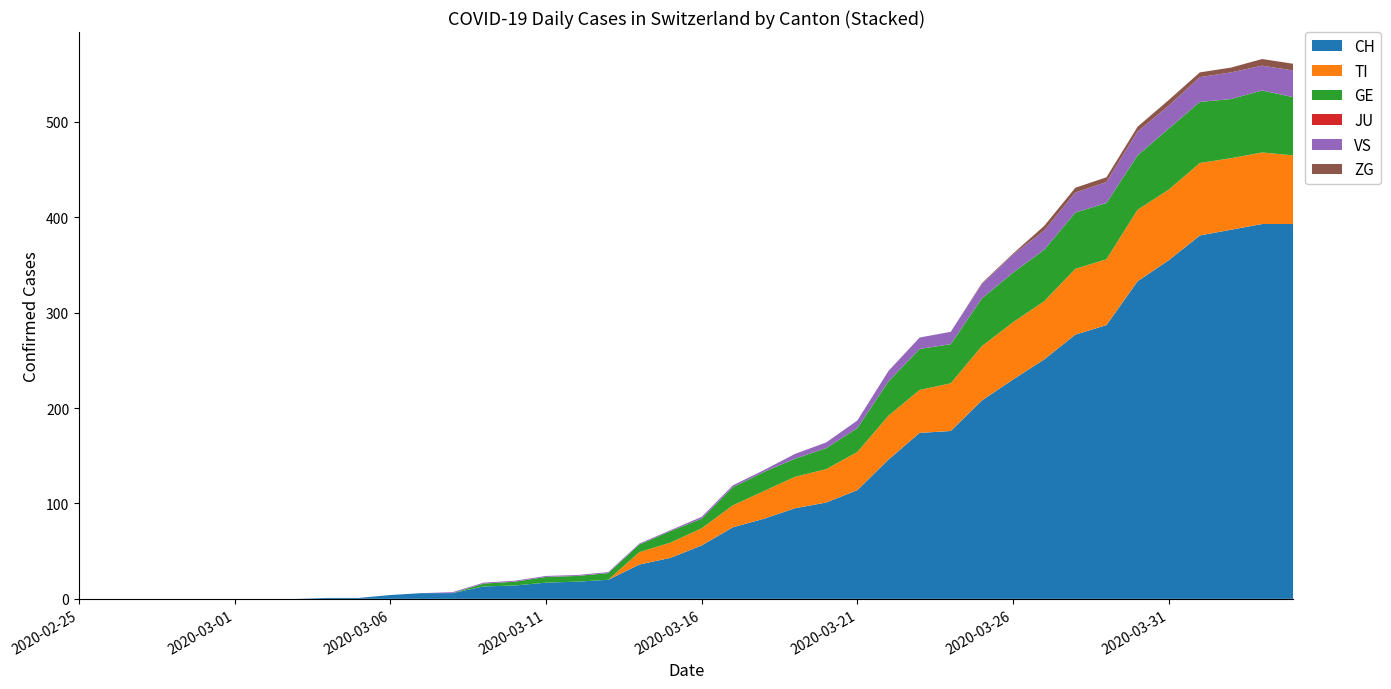

Reading left to right, list all the values displayed in this chart.

CH: 0	0	0	0	0	0	0	0	1	1	4	6	6	13	14	17	18	20	36	43	56	75	84	95	101	114	146	174	176	208	230	251	277	287	333	355	381	387	393	393
TI: 0	0	0	0	0	0	0	0	0	0	0	0	0	0	0	0	0	0	13	16	18	23	29	33	35	40	46	45	50	57	60	61	69	69	75	74	76	75	75	72
GE: 0	0	0	0	0	0	0	0	0	0	0	0	0	3	4	6	6	7	8	12	10	19	20	19	22	25	36	43	41	50	52	54	59	59	57	64	64	62	65	61
JU: 0	0	0	0	0	0	0	0	0	0	0	0	0	0	0	0	0	0	0	0	0	0	0	0	0	0	0	0	0	0	0	0	0	0	0	0	0	0	0	0
VS: 0	0	0	0	0	0	0	0	0	0	0	0	1	1	1	1	1	1	1	1	2	2	2	5	6	8	11	12	13	15	19	20	21	22	25	24	26	28	26	28
ZG: 0	0	0	0	0	0	0	0	0	0	0	0	0	0	0	0	0	0	0	0	0	0	0	0	0	0	0	0	0	1	1	5	5	5	5	6	5	5	7	7